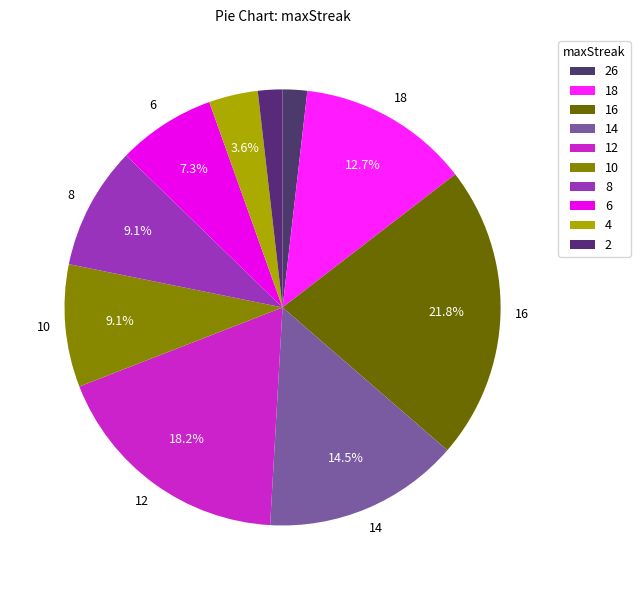

Is it true that 14 is 21% of the pie?

False